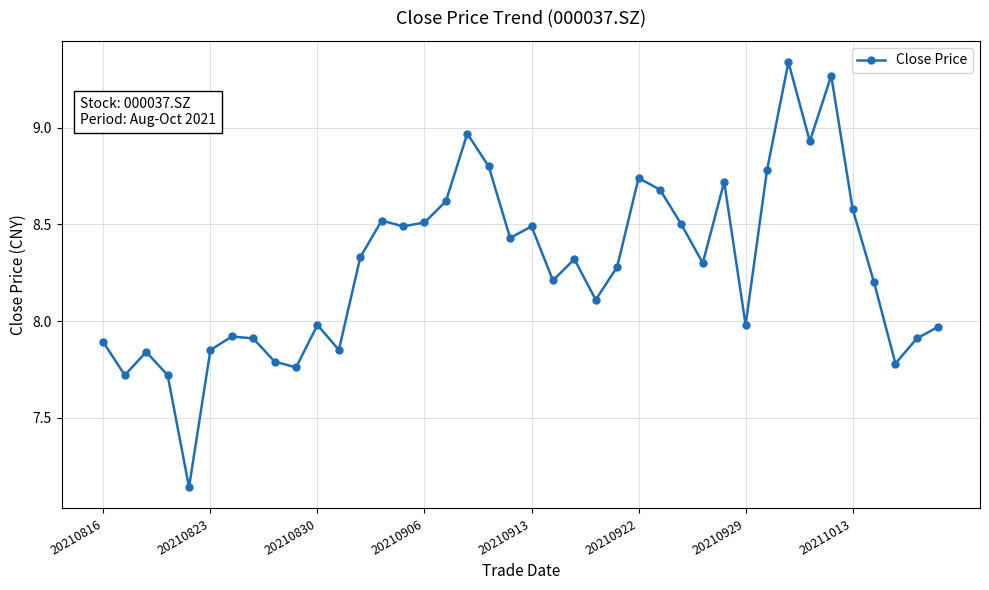

True or false: the data has more than 0 interior local peaks.

True